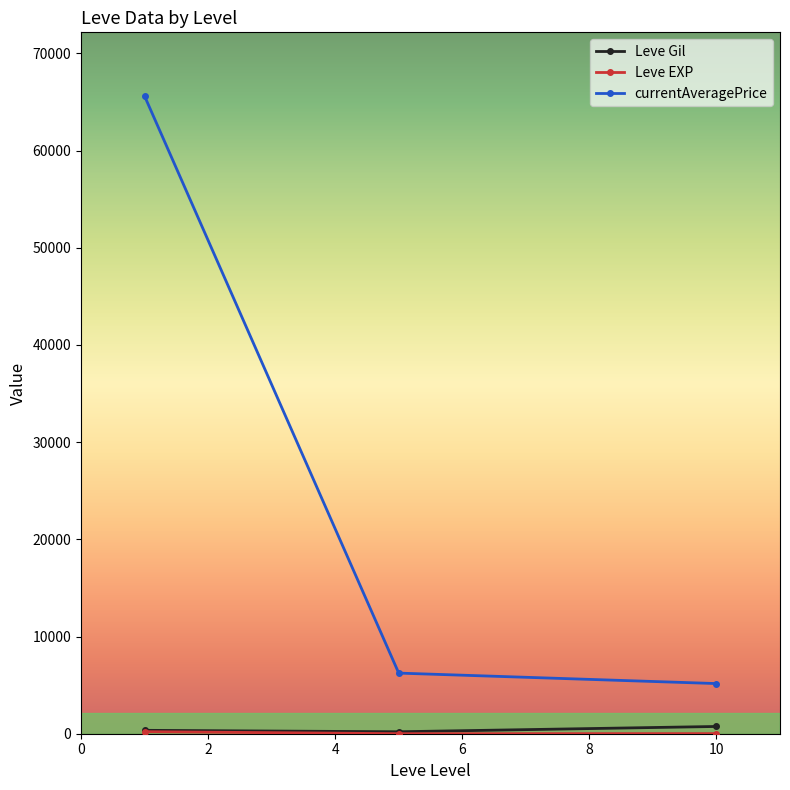

What is the value of the currentAveragePrice point at the 1st from the left?

65611.9